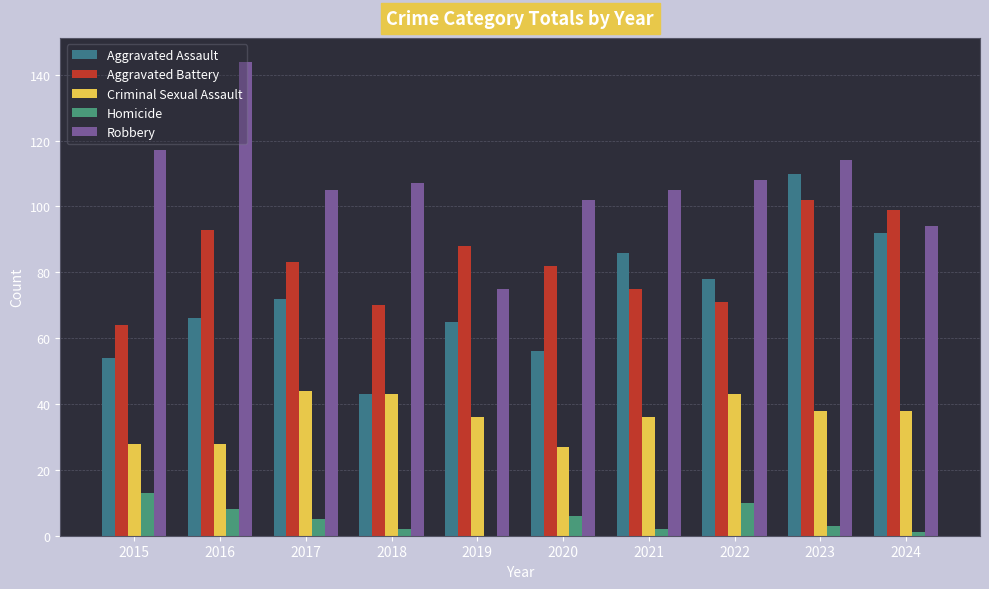

The Aggravated Battery series shows 22 at 2020. True or false?

False